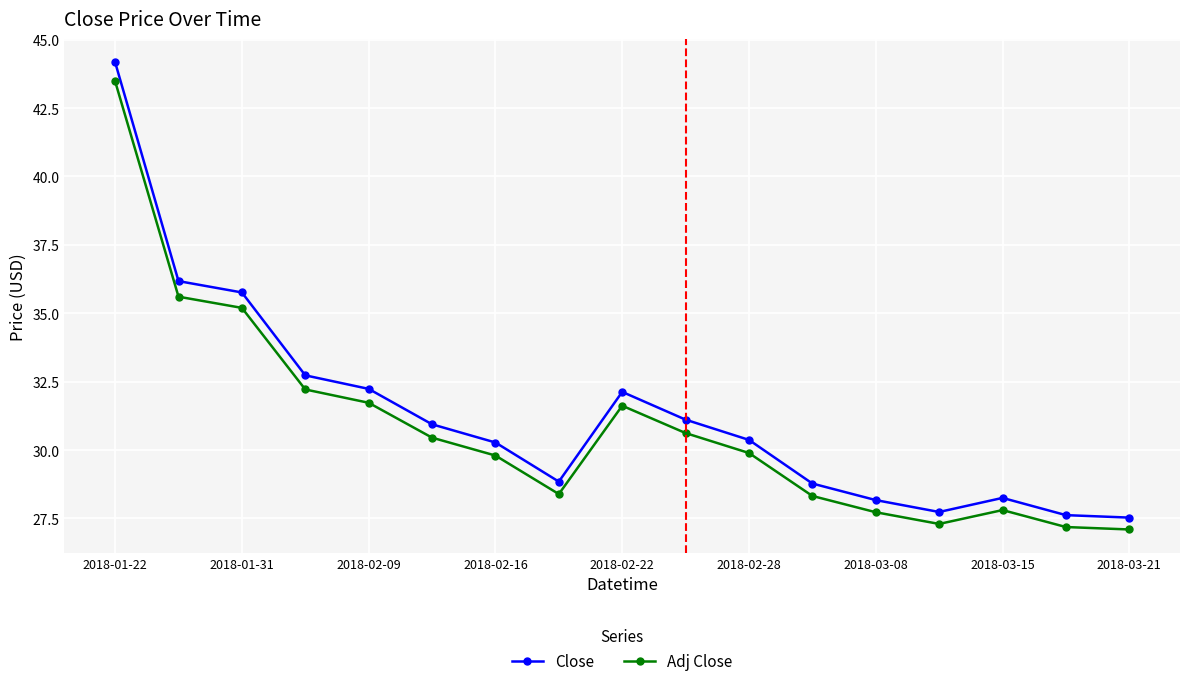

What is the value of the Close point at the 17th from the left?

27.5